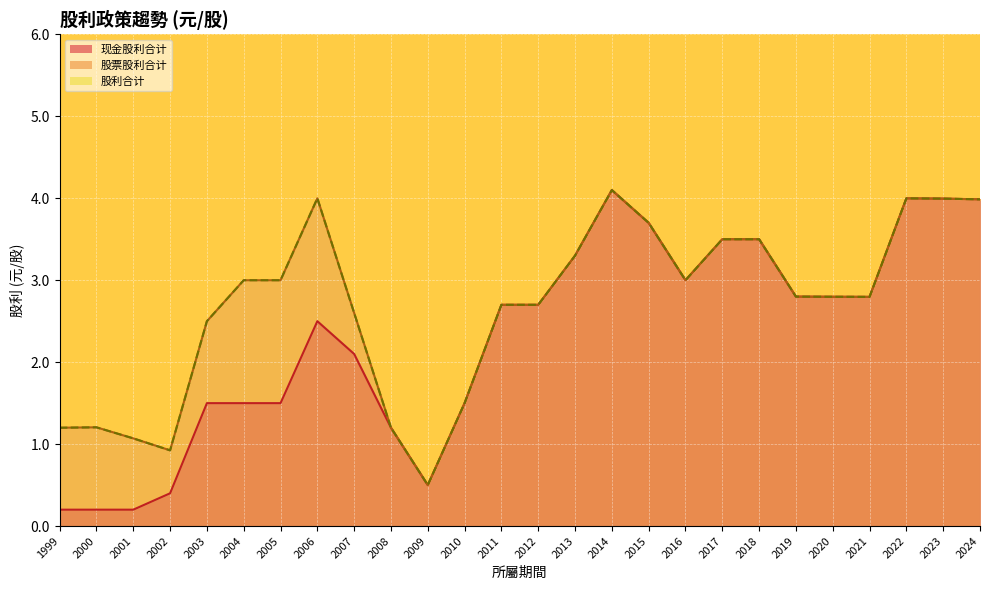

The value of 现金股利合计 at 2005 is 2.3. True or false?

False